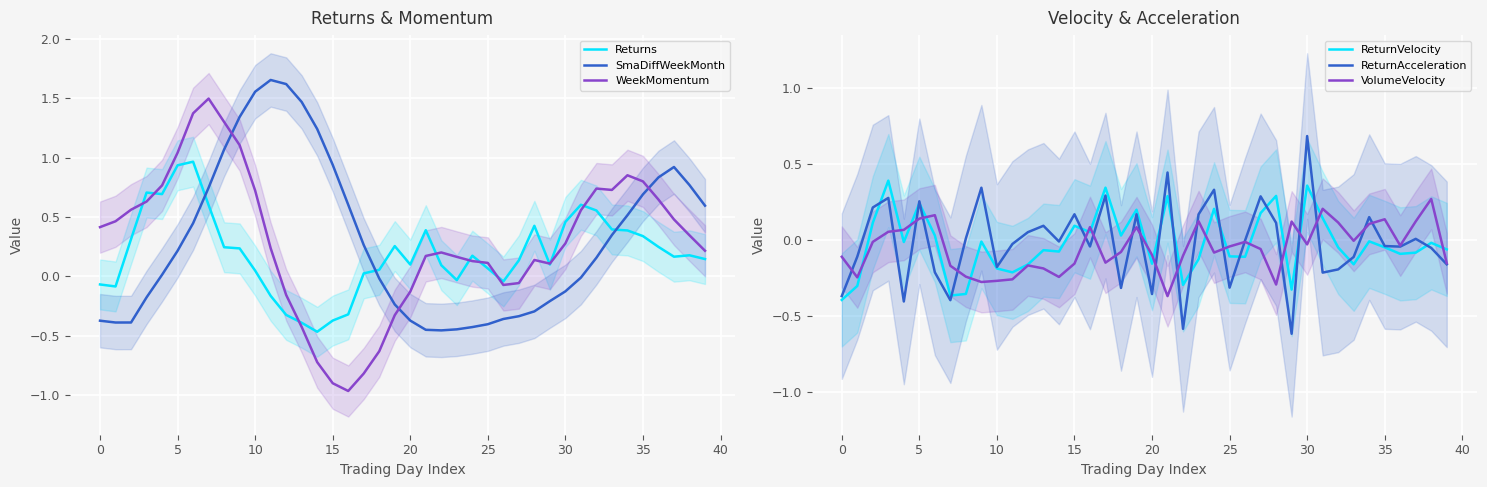

What are all the series names shown in the legend?

Returns, SmaDiffWeekMonth, WeekMomentum, ReturnVelocity, ReturnAcceleration, VolumeVelocity